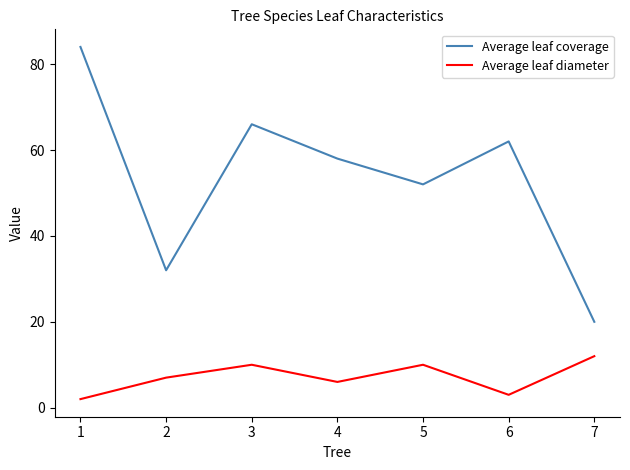

What is the maximum value for Average leaf coverage?

84